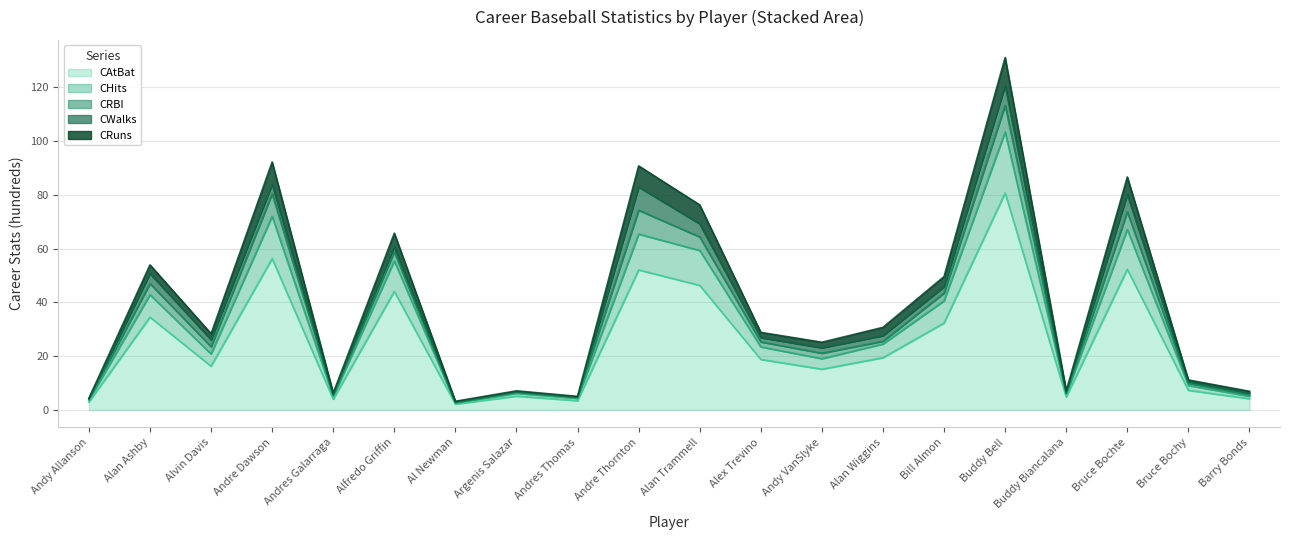

True or false: CHits and CAtBat cross at least once.

False